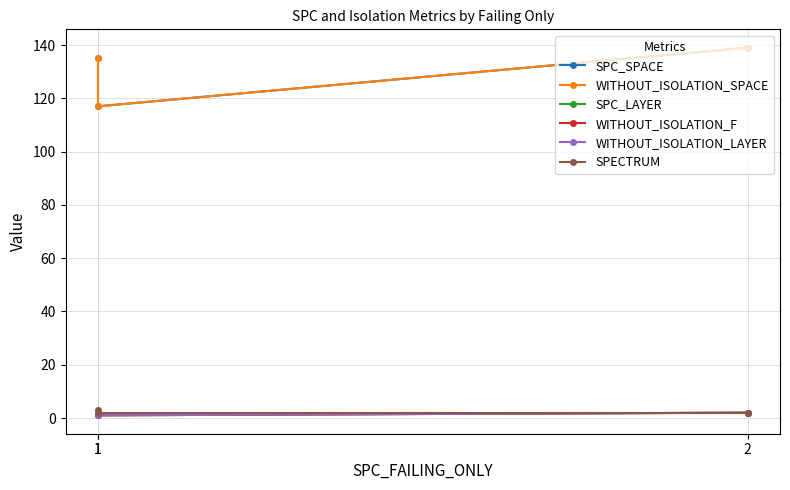

What is the sum of all SPC_LAYER values?

4